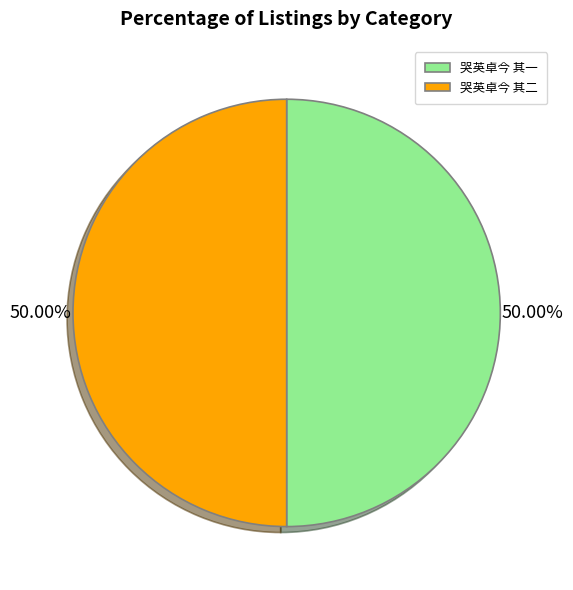

Do 哭英卓今 其一 and 哭英卓今 其二 together represent more than half of the pie?

Yes